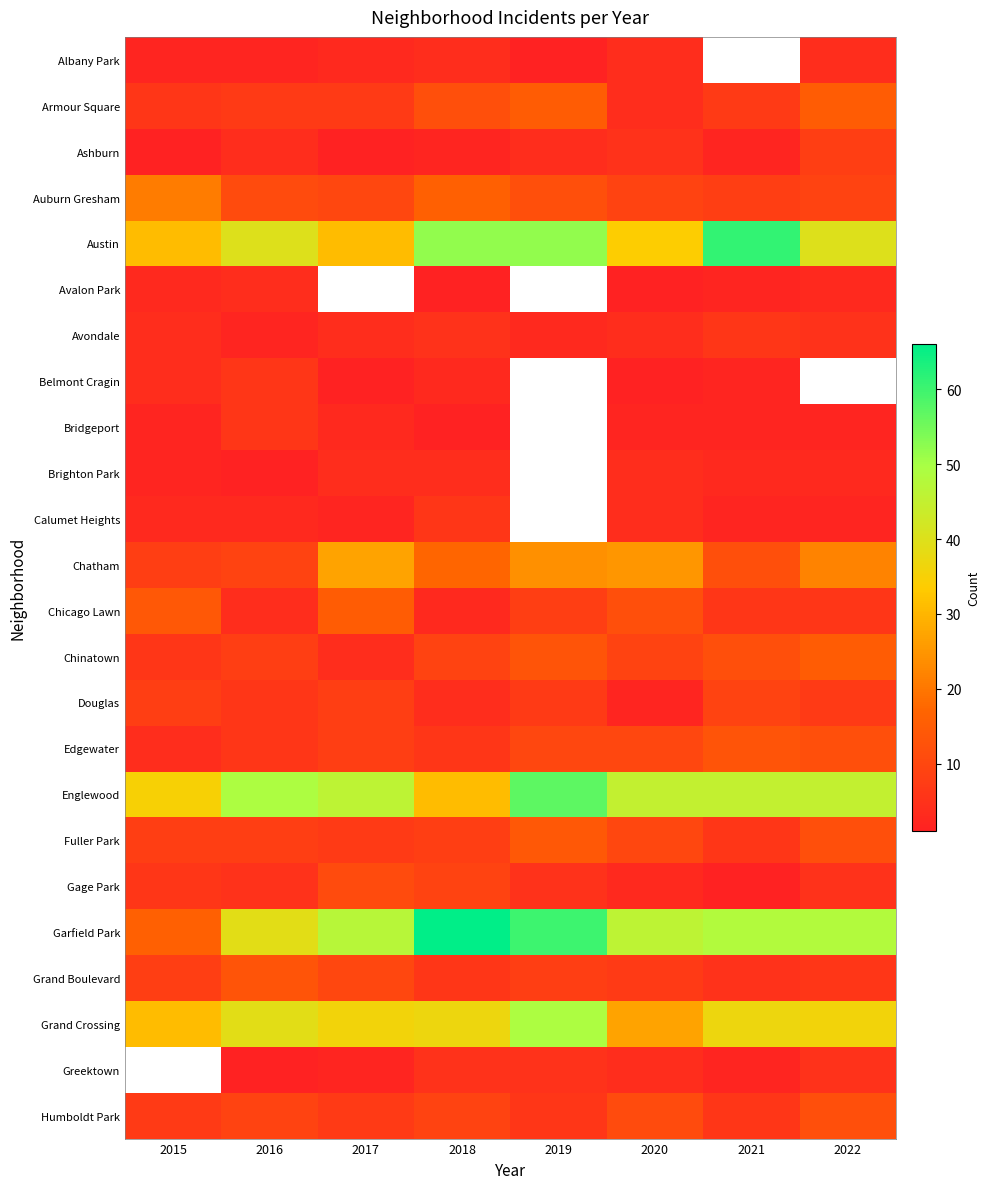

Which category has the highest value in the Belmont Cragin series?

2016